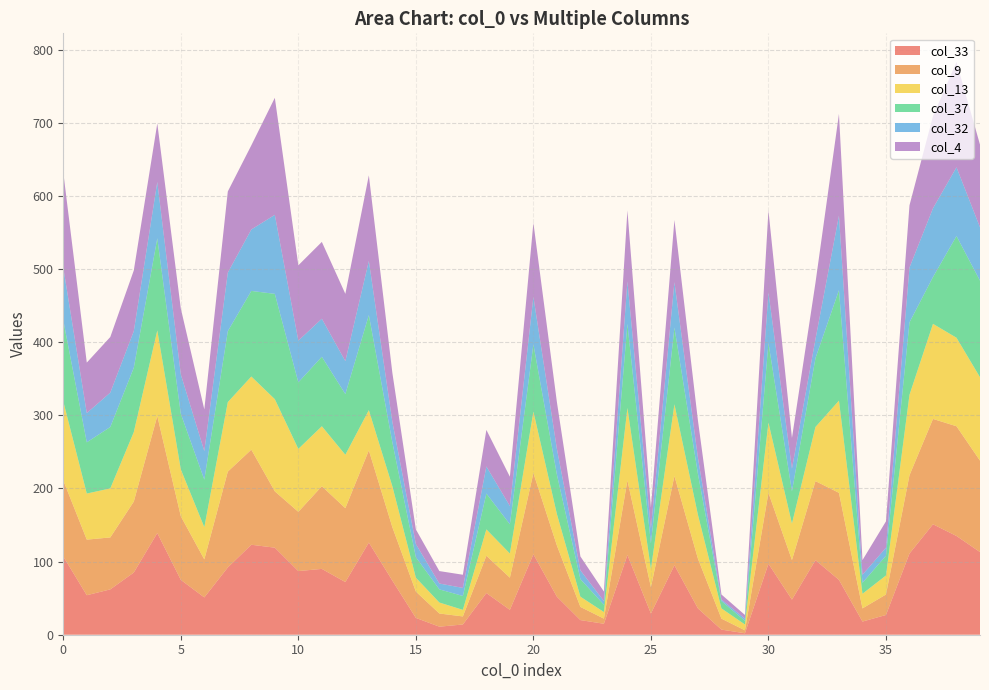

Reading right to left, extract all data points from this chart.

col_33: 113	135	151	111	27	18	75	102	48	97	2	7	36	95	29	109	15	20	52	110	34	57	14	11	23	74	126	72	90	87	119	123	92	51	75	139	85	62	54	107
col_9: 125	150	144	107	28	18	119	108	54	97	4	15	68	122	36	102	7	18	70	111	44	51	11	18	36	73	126	101	113	81	77	130	131	52	87	160	97	71	76	104
col_13: 114	121	130	110	26	20	126	74	50	96	8	14	60	98	25	99	9	14	43	84	33	36	9	15	19	56	55	73	82	86	126	100	95	44	64	117	95	67	63	108
col_37: 132	139	64	99	27	15	151	94	44	109	5	10	56	105	35	115	10	24	54	92	40	49	19	18	28	60	130	83	95	91	144	117	97	65	76	126	88	84	70	111
col_32: 73	94	94	75	11	11	102	26	31	69	3	2	22	62	20	58	5	12	35	65	25	37	11	8	18	28	74	45	52	57	108	84	80	39	54	77	50	47	40	72
col_4: 113	144	126	85	36	20	139	77	42	112	5	7	51	85	29	97	13	19	64	101	40	50	18	17	20	67	117	92	105	103	160	115	111	57	90	80	83	76	69	130